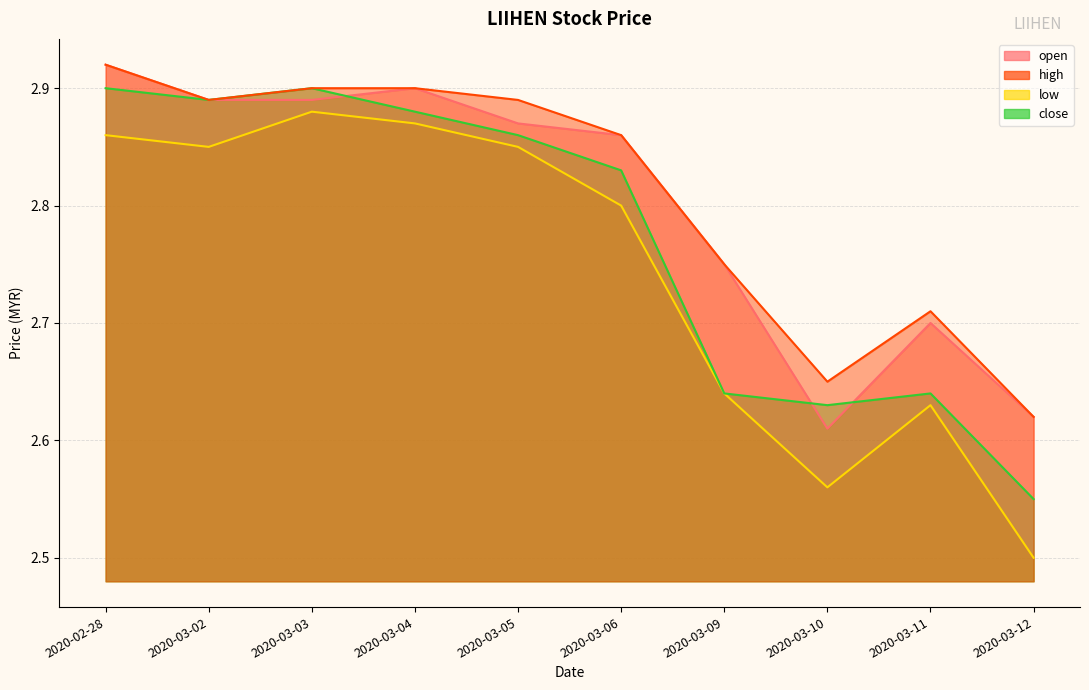

At which category is the sum across all series the highest?

2020-02-28